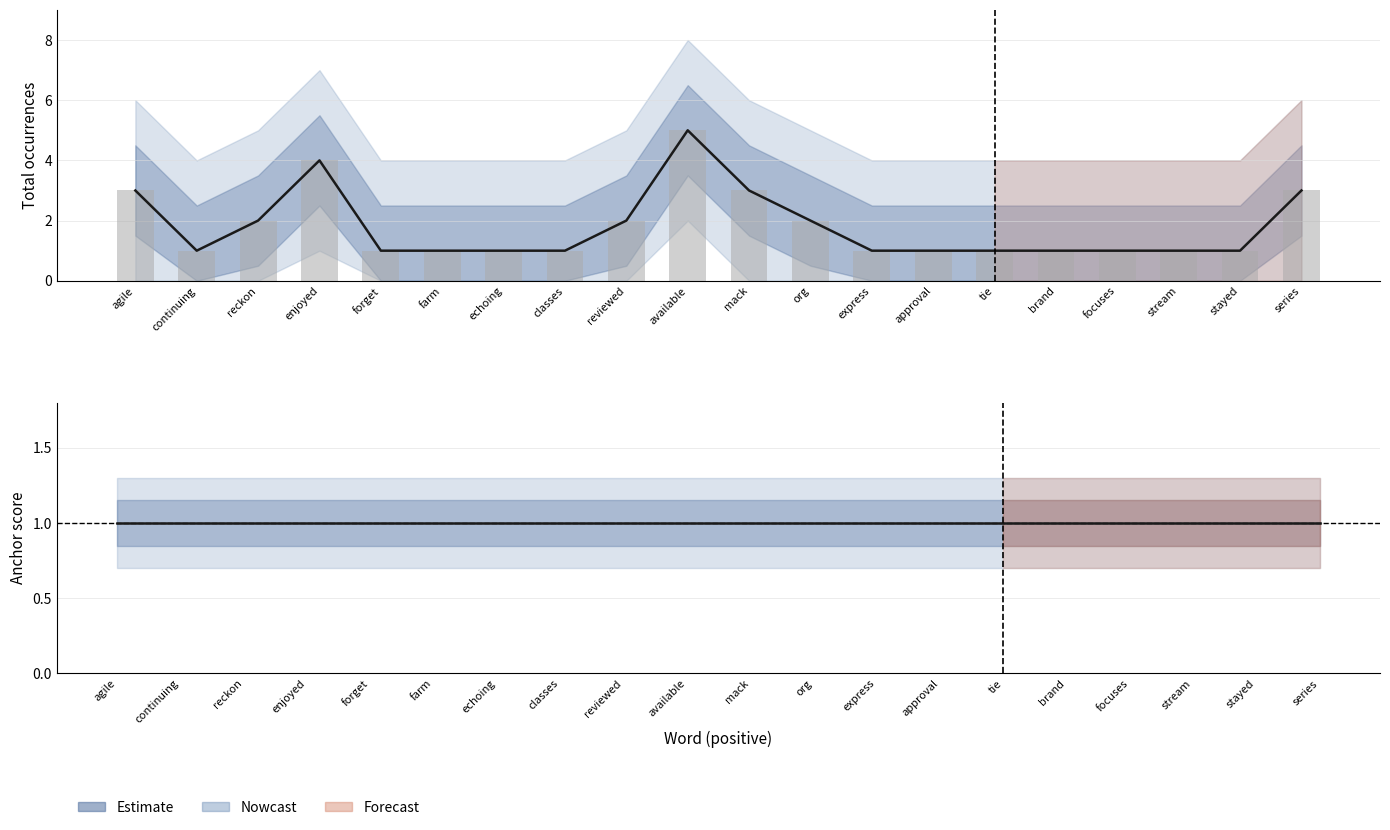

True or false: type occurences has a value of 0 at classes.

False